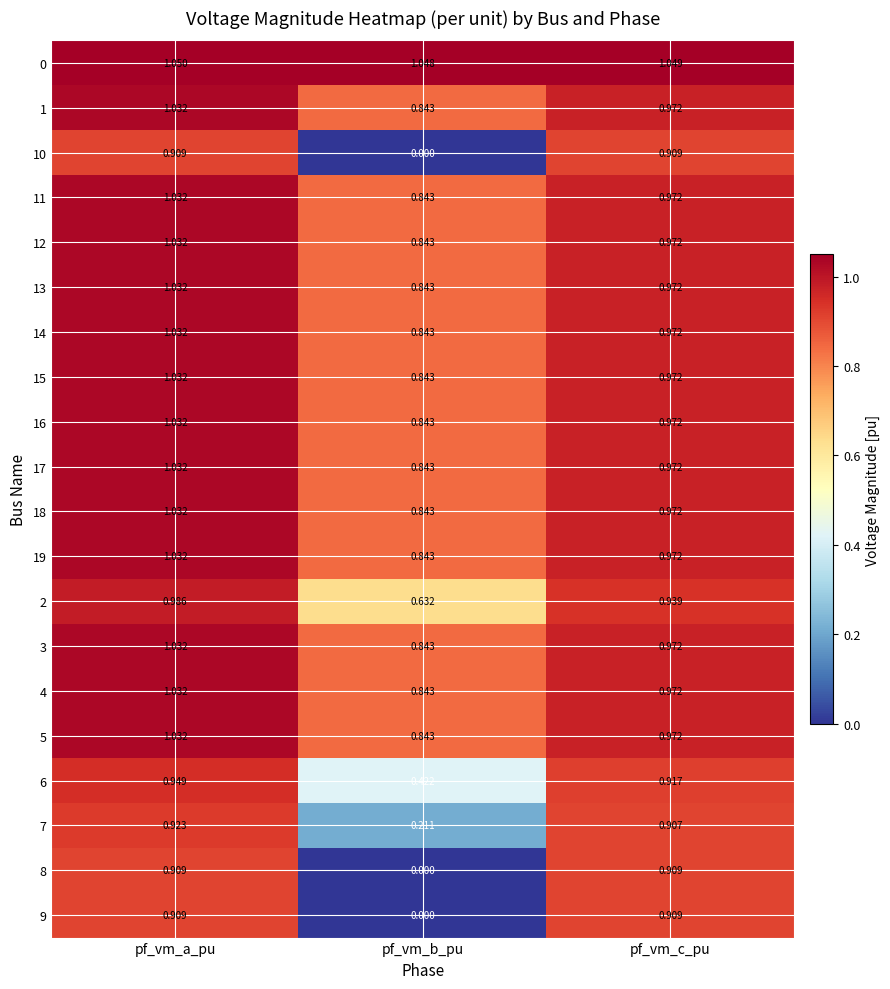

Is the value of 14 at pf_vm_a_pu greater than the value of 7 at pf_vm_c_pu?

Yes